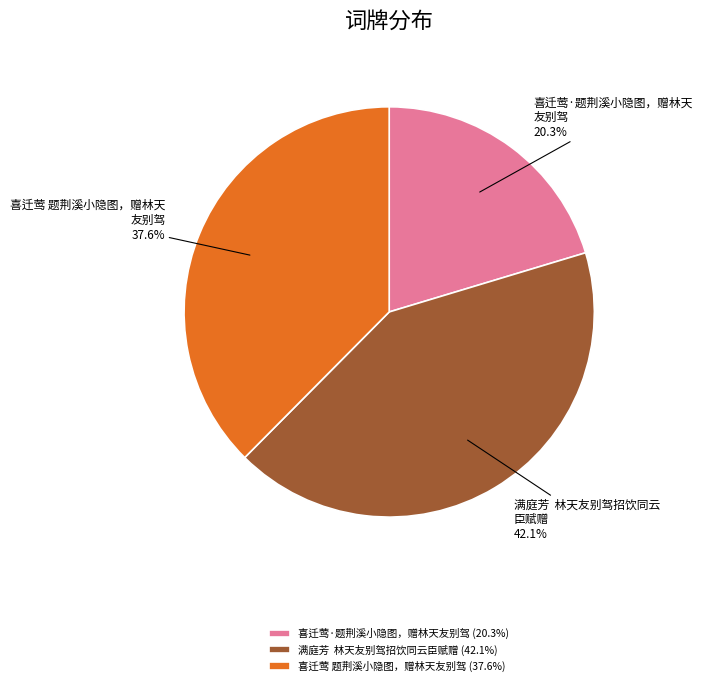

True or false: 喜迁莺·题荆溪小隐图，赠林天友别驾 accounts for 20% of the total.

True